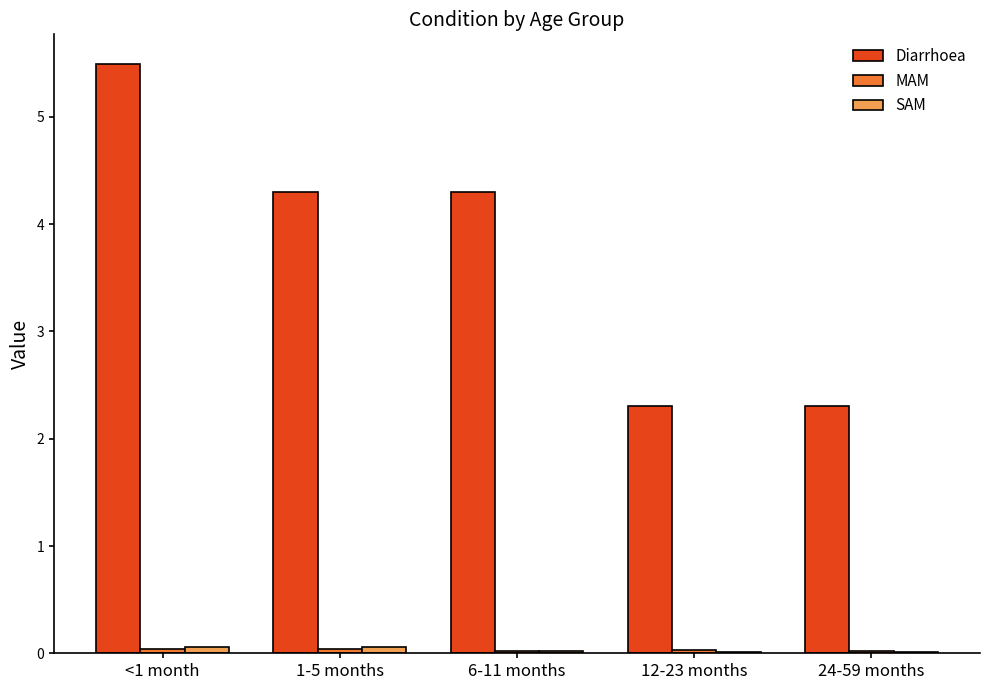

Where does the Diarrhoea series first go above 4?

<1 month